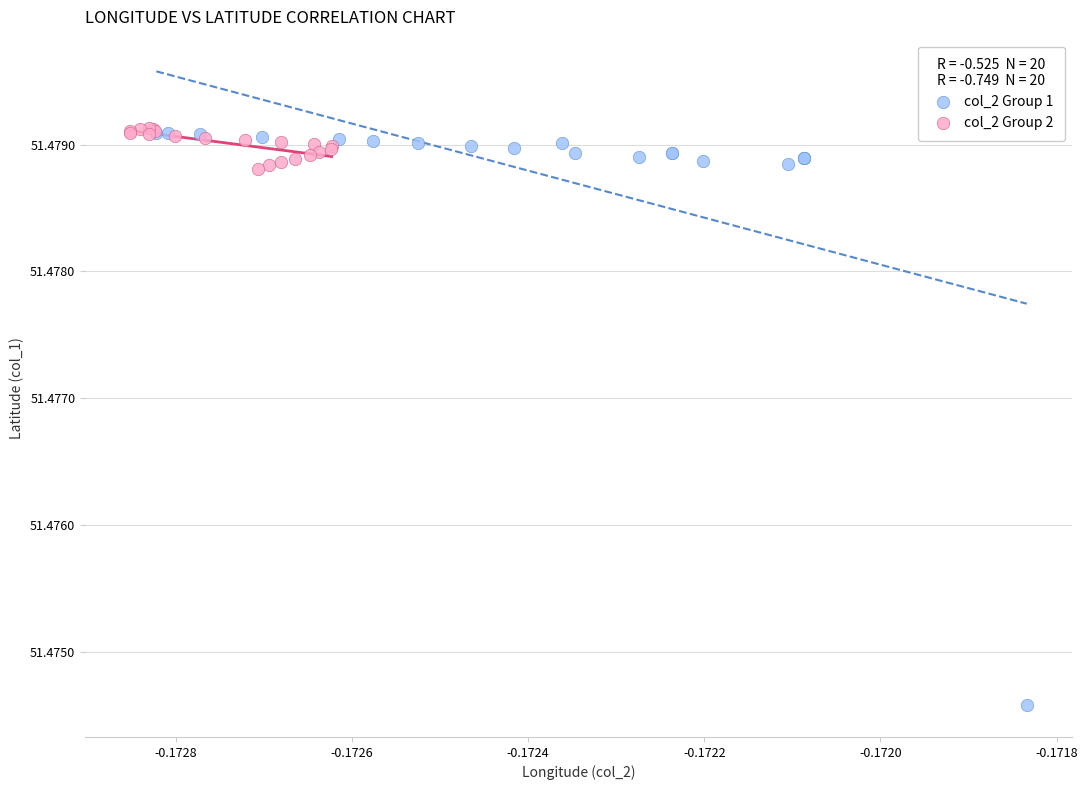

What are all the series names shown in the legend?

col_2 Group 1, col_2 Group 2